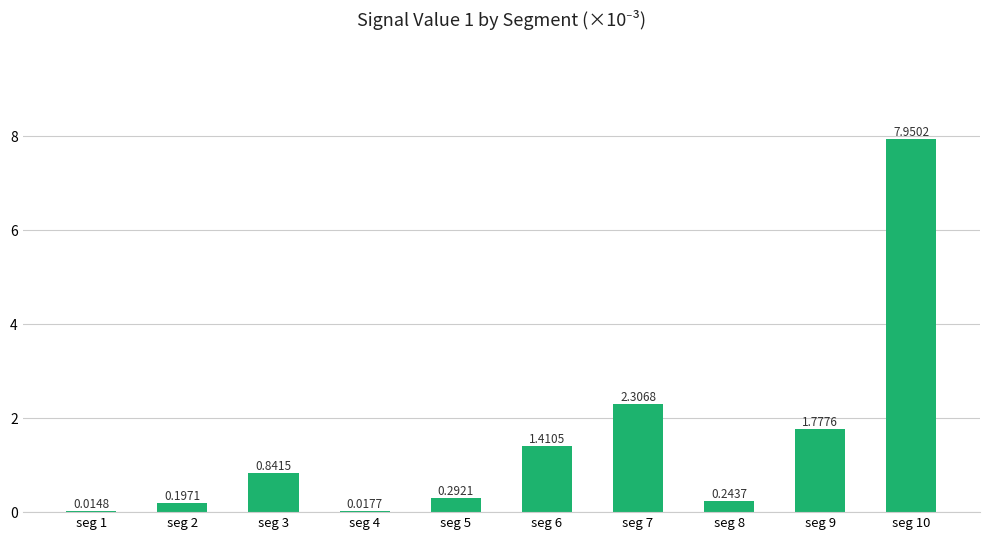

What is the sum of the values at seg 9 and seg 7?

4.1